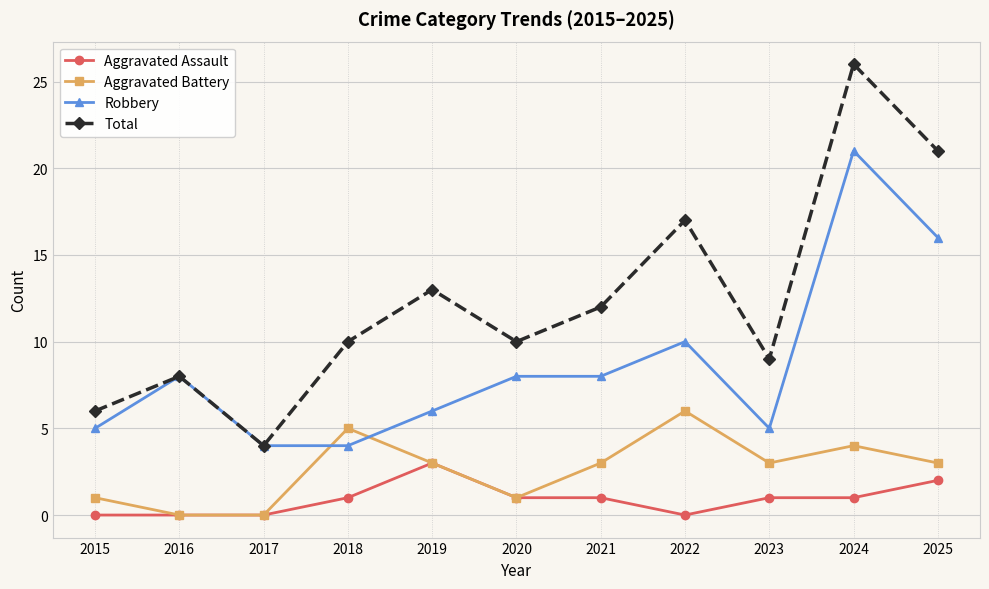

What is the difference between the highest and lowest values at 2017?

4